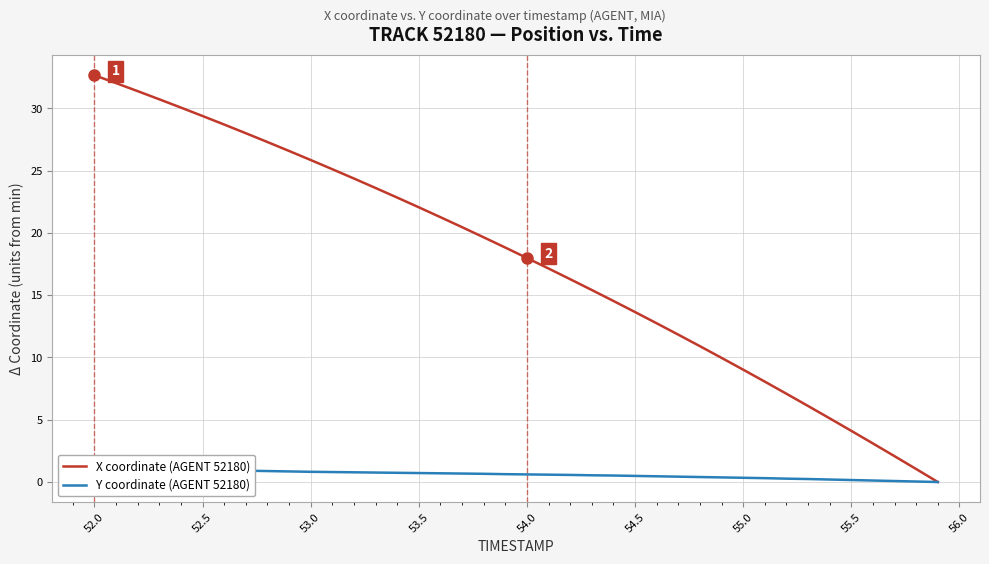

What is the highest value of the X coordinate (AGENT 52180) series?

32.7